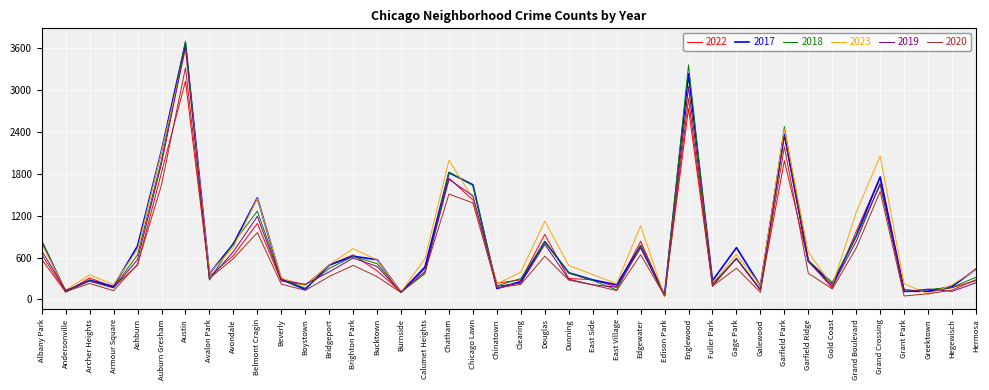

Which series has the largest range (max minus min)?

2018